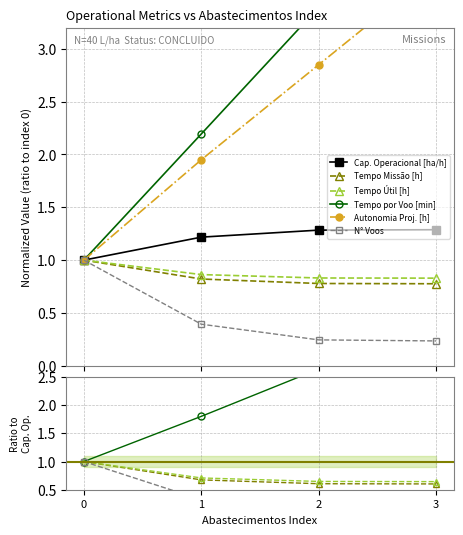

True or false: Tempo de missao [h] and Tempo util [h] cross at least once.

False